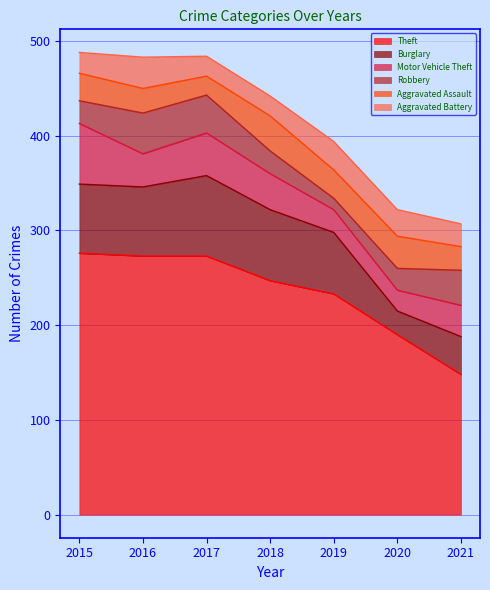

How many lines are shown in the chart?

6